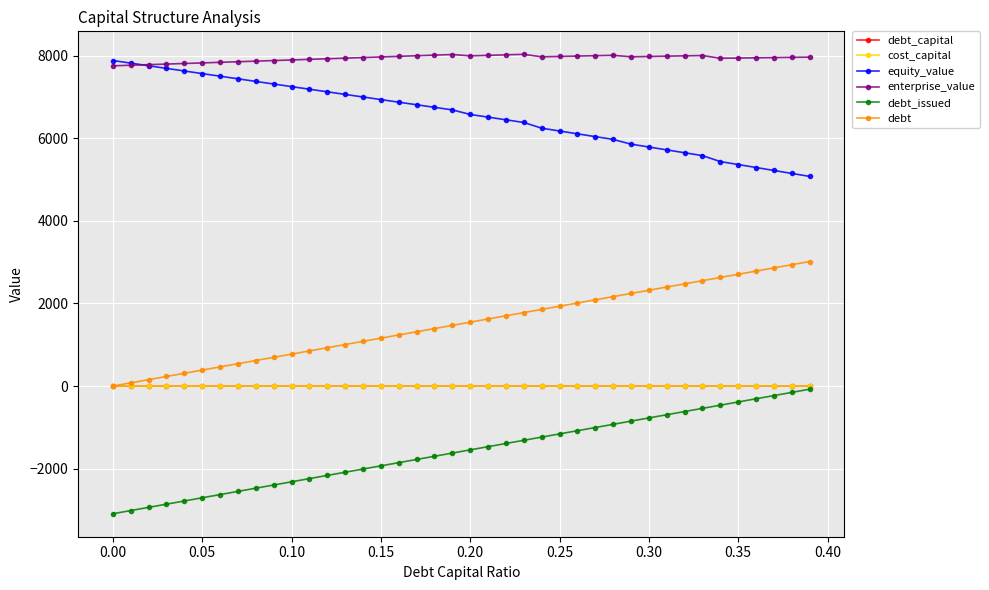

Count the number of categories in the chart.

40